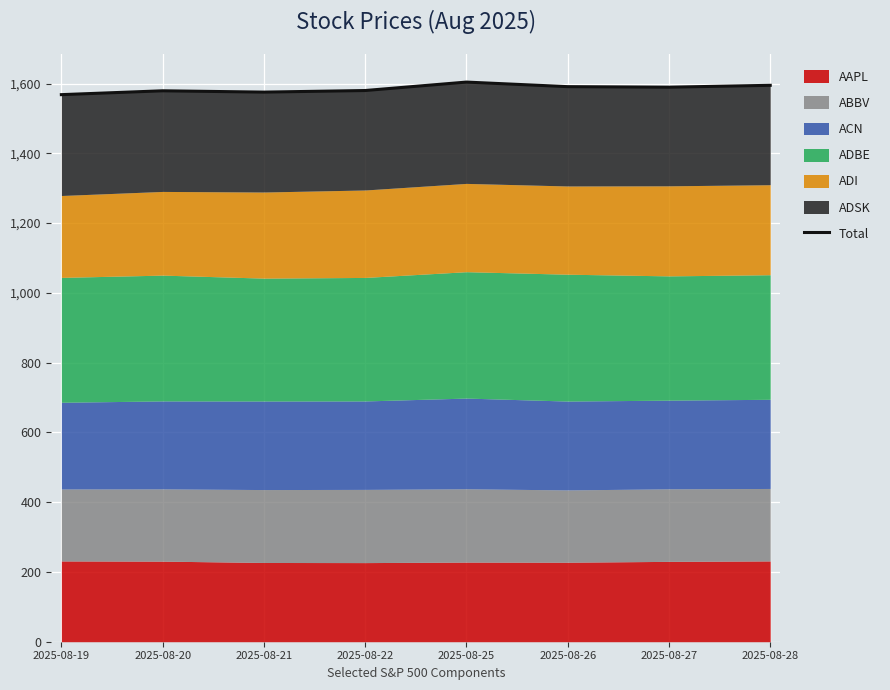

What is the difference between the maximum and minimum values?

36.0